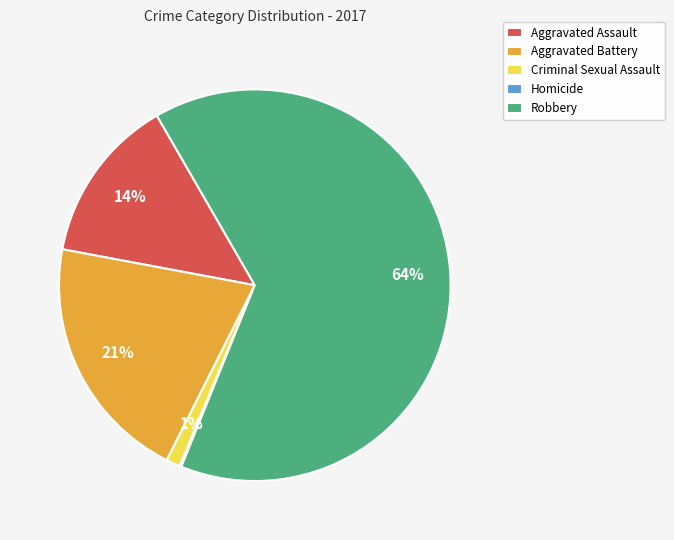

Which slice represents more than half of the pie?

Robbery